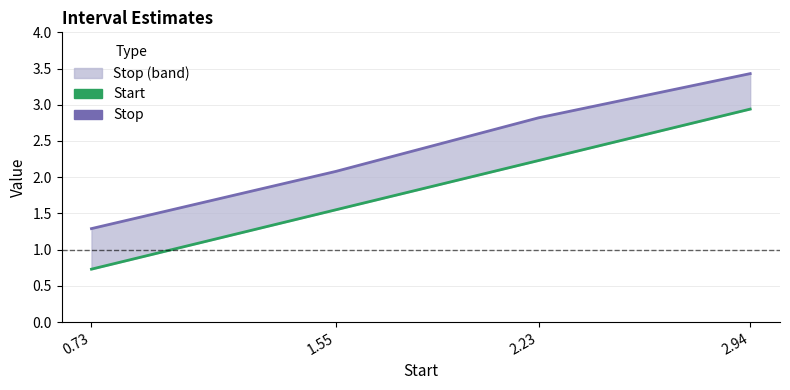

Does the chart have visible grid lines?

Yes